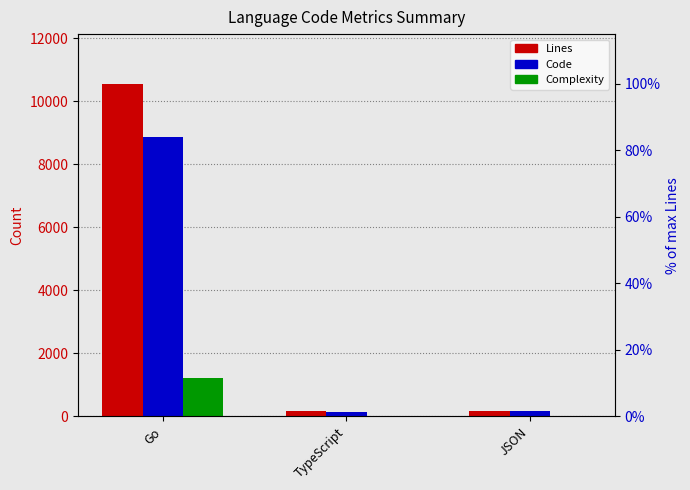

What are all the series names shown in the legend?

Lines, Code, Complexity